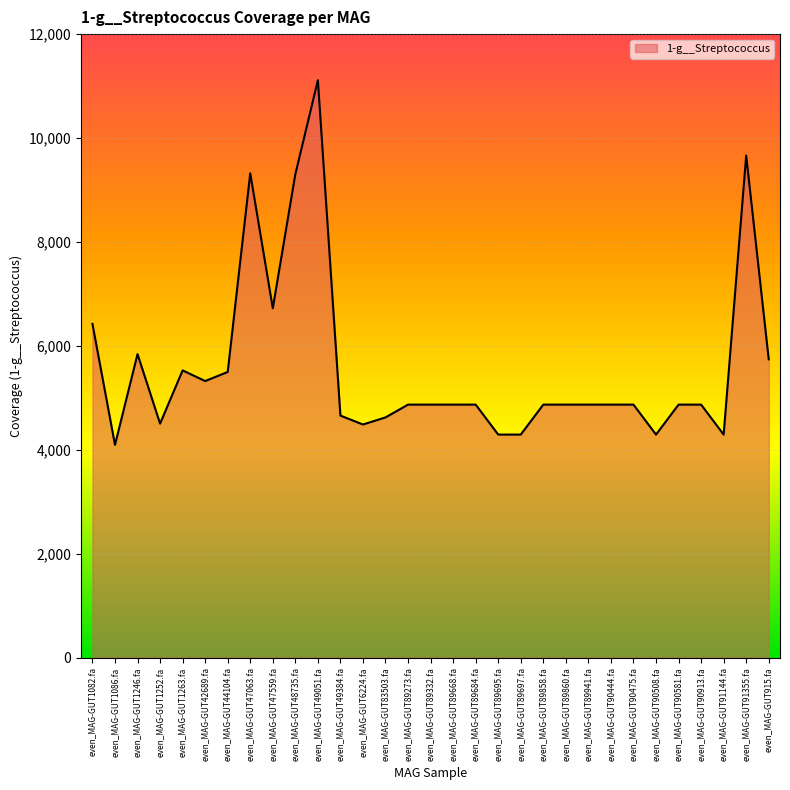

What is the sum of the values at even_MAG-GUT83503.fa and even_MAG-GUT42689.fa?

9945.1